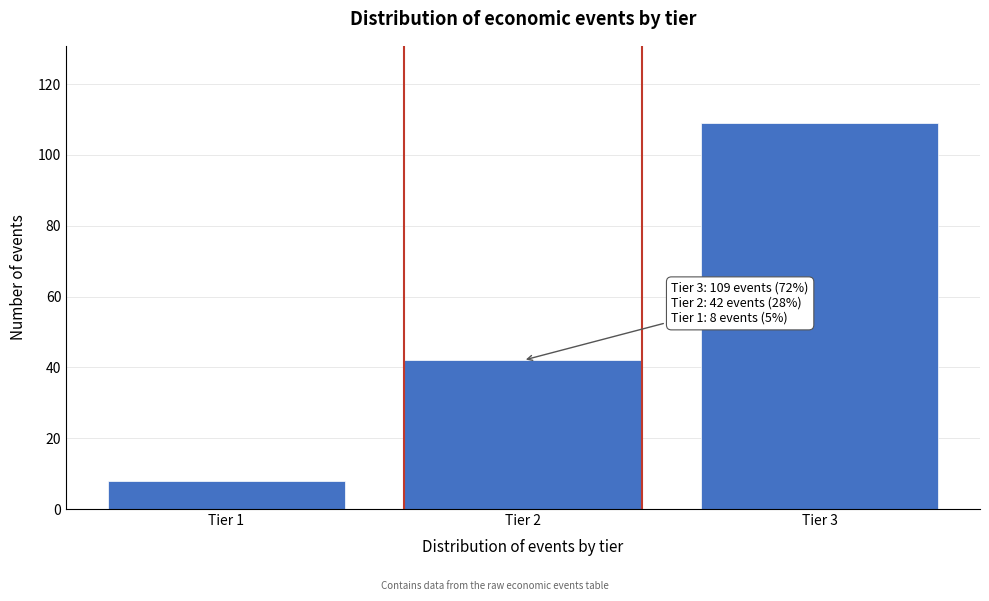

Reading left to right, extract all data points from this chart.

8	42	109